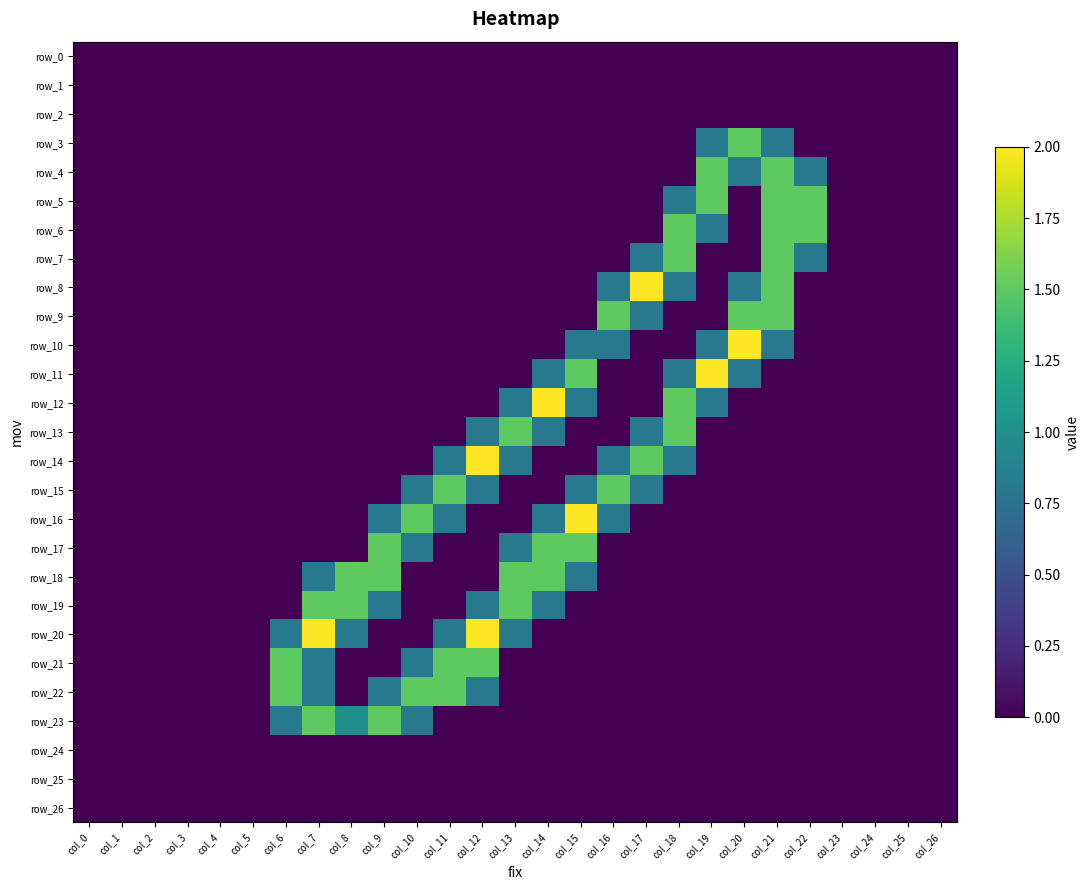

The row_23 series shows -0.8 at col_24. True or false?

False